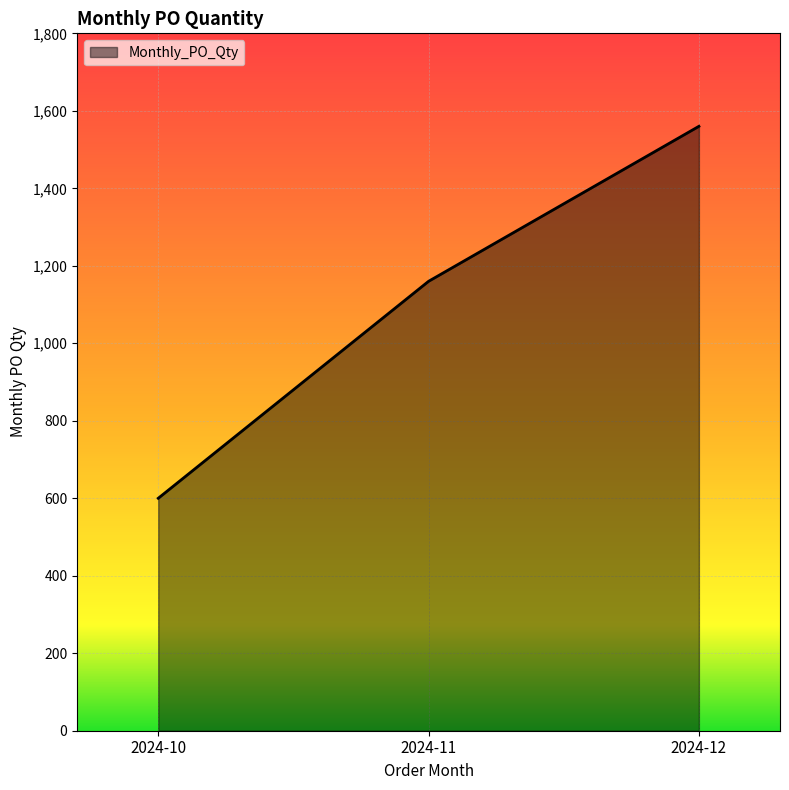

How many series are shown in this chart?

1